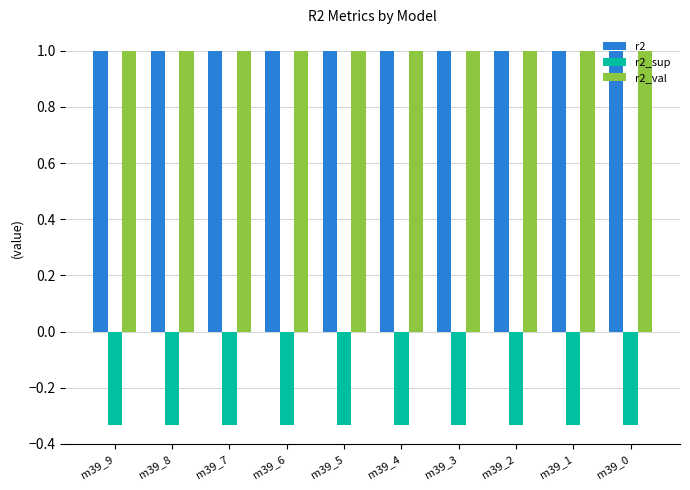

What is the difference between the highest and lowest values at m39_1?

1.3